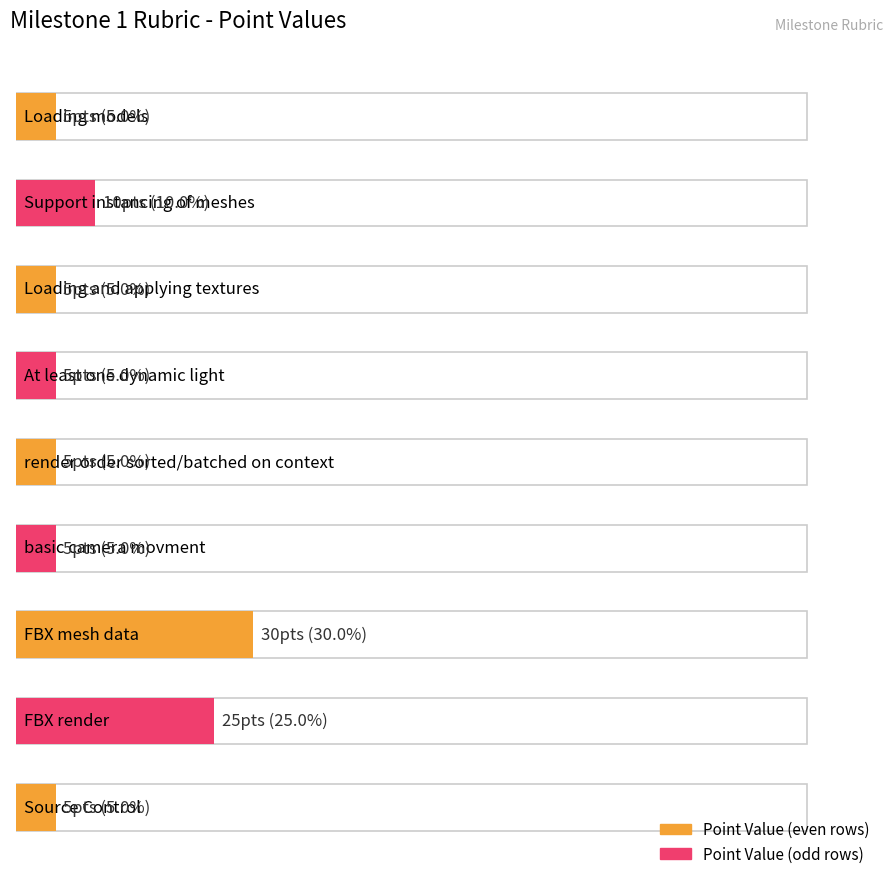

What is the sum of the values at basic camera movment and At least one dynamic light?

10